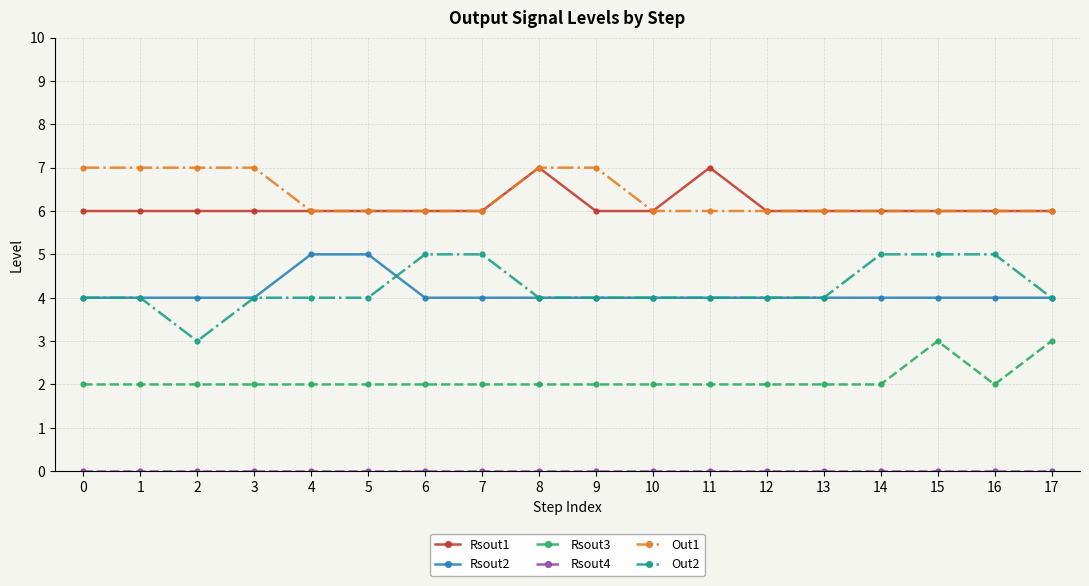

Does the chart have visible grid lines?

Yes